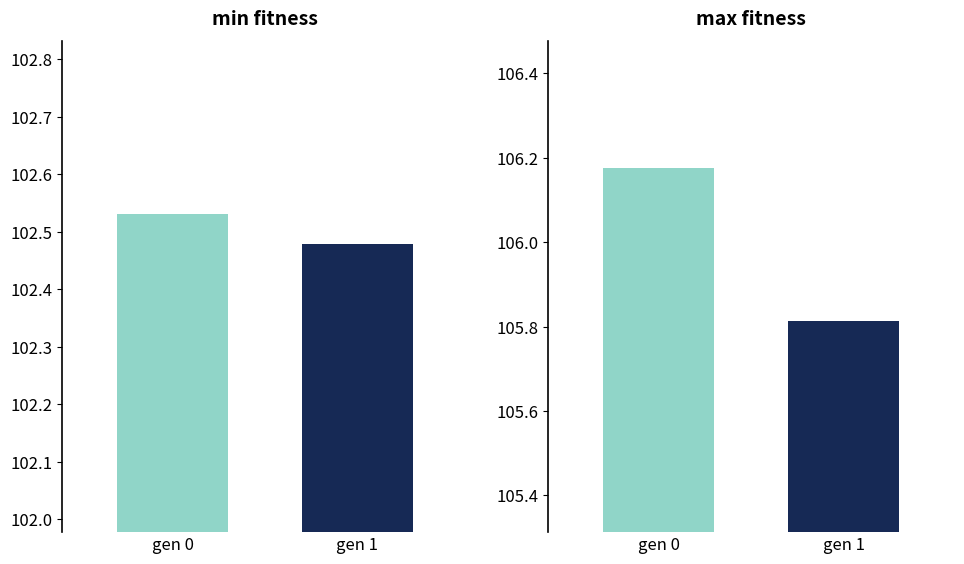

Reading left to right, list all the values displayed in this chart.

min: 102.5	102.5
max: 106.2	105.8